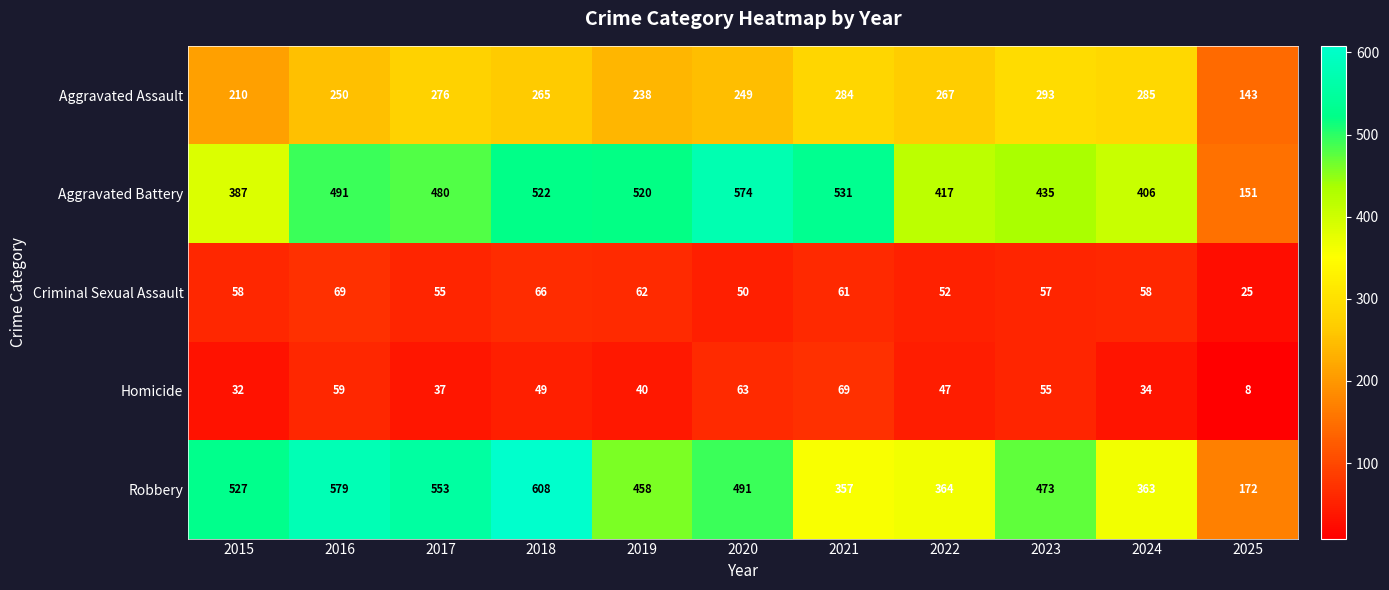

How many data points does each series have?

11